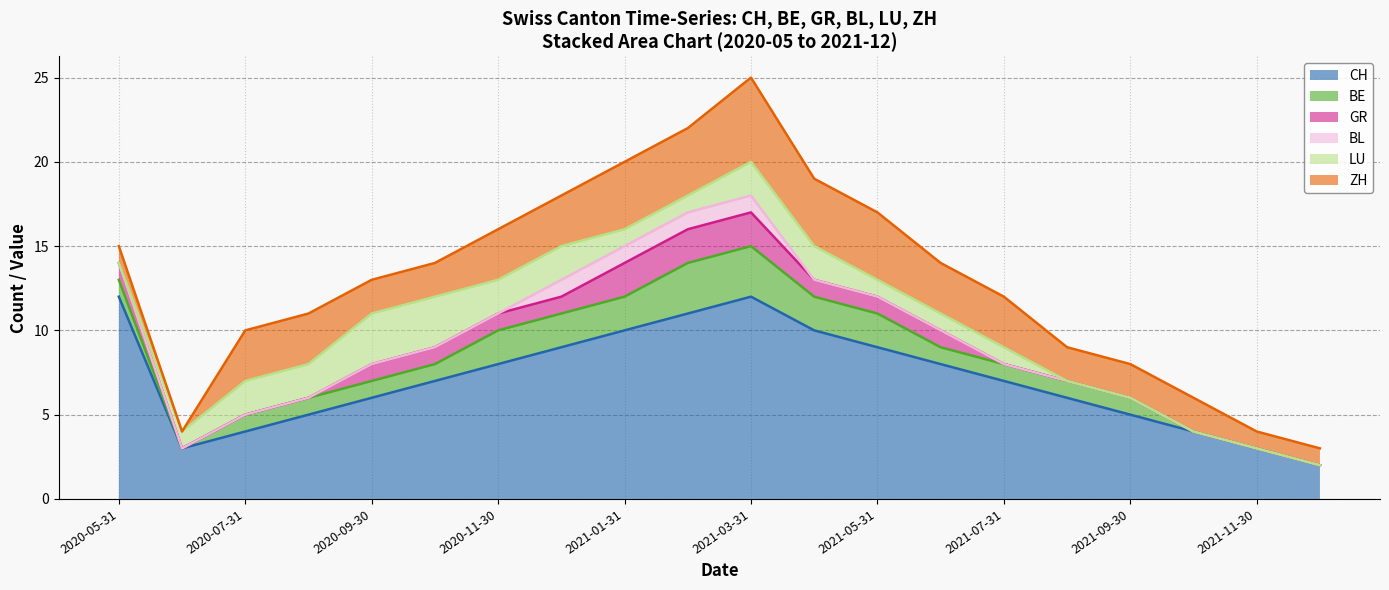

Which series has the largest total across all categories?

CH